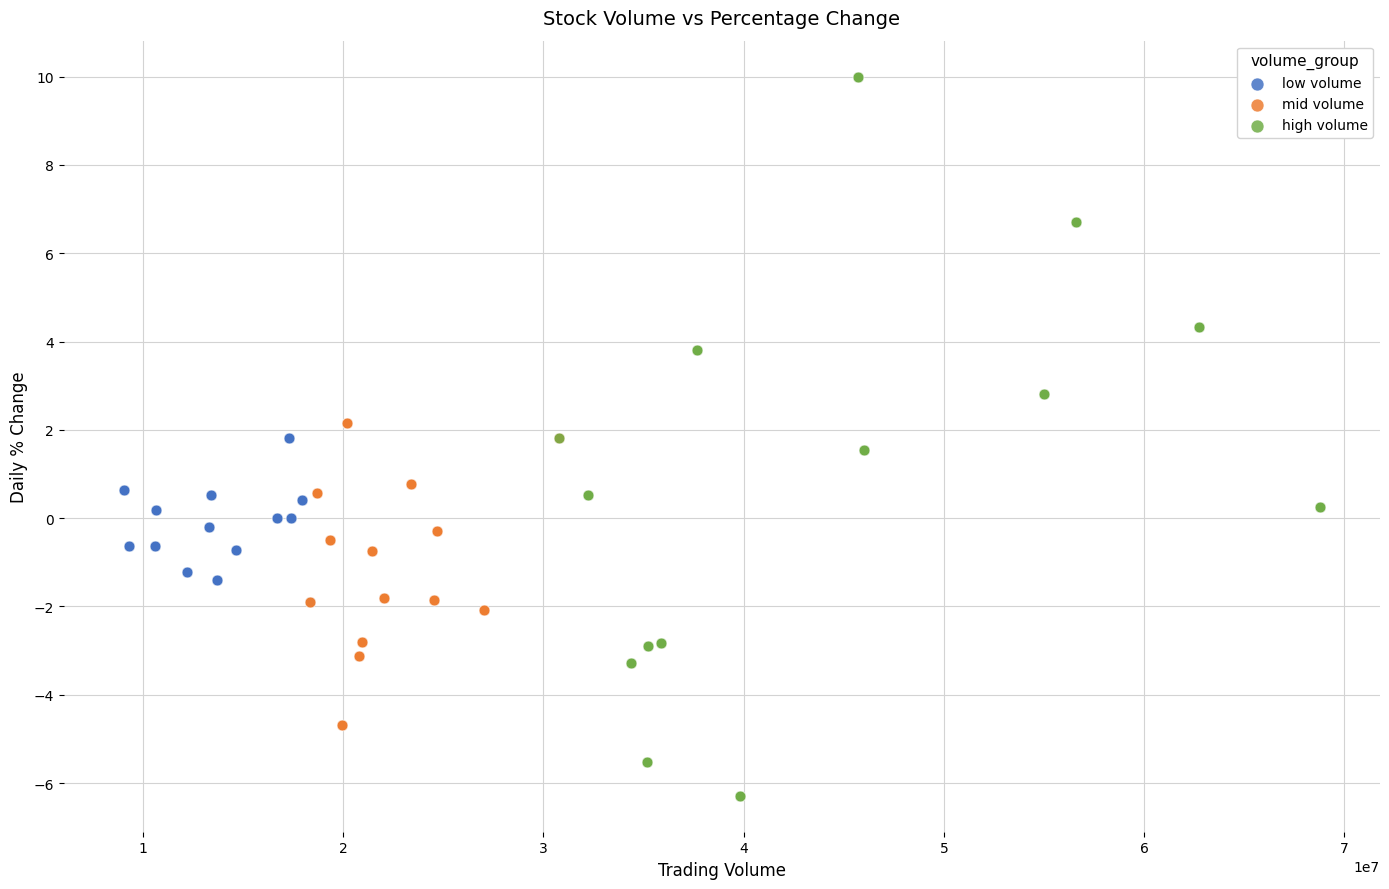

Which series reaches the minimum Y coordinate?

high volume